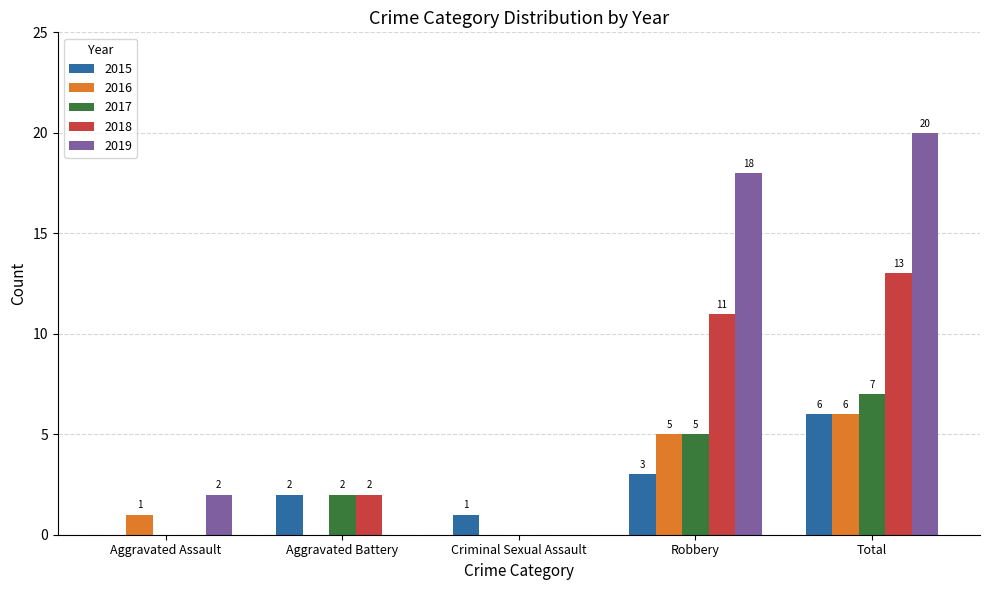

The value of 2019 at Aggravated Battery is 13. True or false?

False